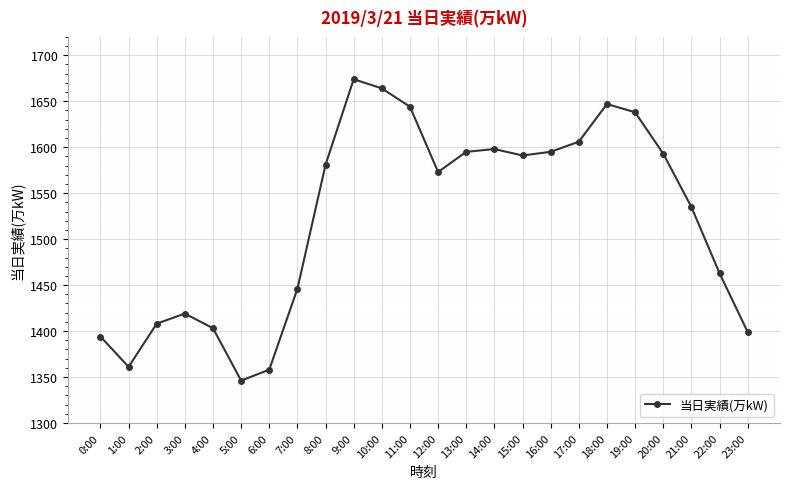

How many interior local peaks (higher than both neighbors) does the data have?

4